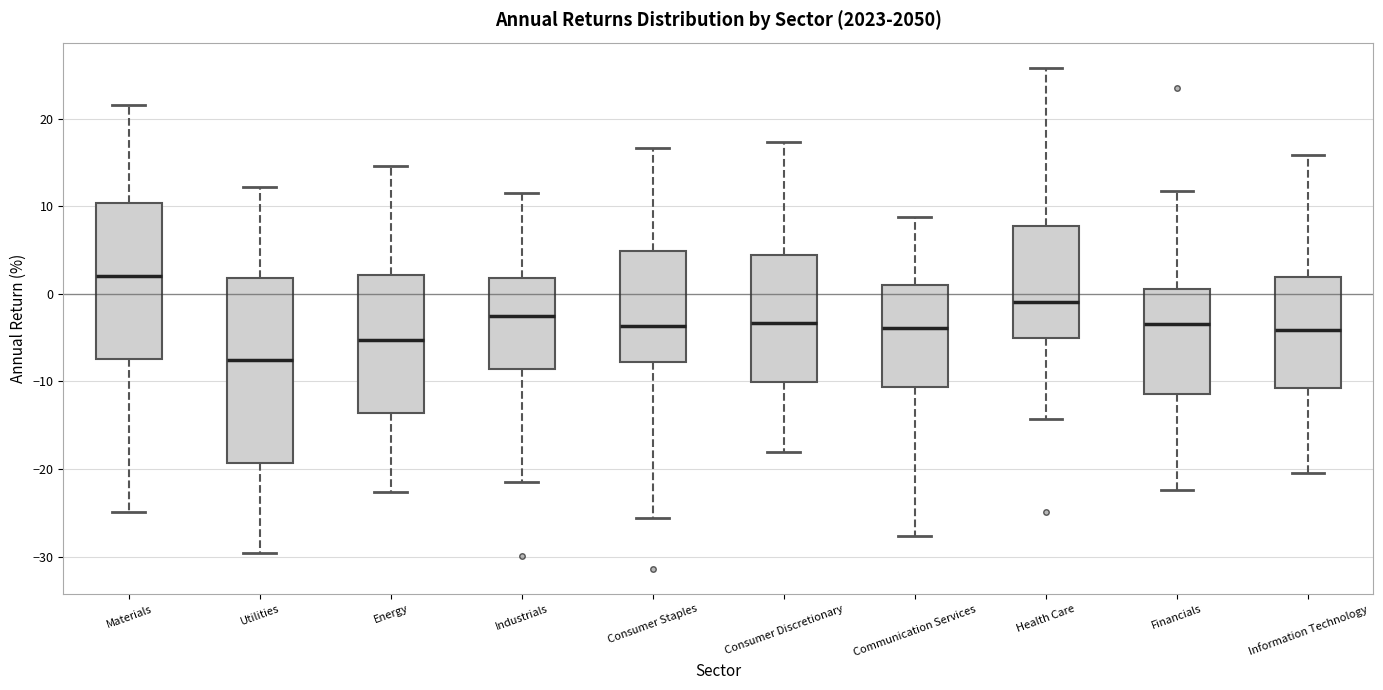

Reading left to right, read every box against the y-axis: the position of its median line, the range the box covers, and the ends of its whiskers. The values are not printed on the chart, so give them approximately, as read against the axis.

Materials: median 2, box -7 to 10, whiskers -25 to 22
Utilities: median -8, box -19 to 2, whiskers -30 to 12
Energy: median -5, box -14 to 2, whiskers -23 to 15
Industrials: median -2, box -9 to 2, whiskers -21 to 12
Consumer Staples: median -4, box -8 to 5, whiskers -26 to 17
Consumer Discretionary: median -3, box -10 to 4, whiskers -18 to 17
Communication Services: median -4, box -11 to 1, whiskers -28 to 9
Health Care: median -1, box -5 to 8, whiskers -14 to 26
Financials: median -3, box -11 to 1, whiskers -22 to 12
Information Technology: median -4, box -11 to 2, whiskers -20 to 16